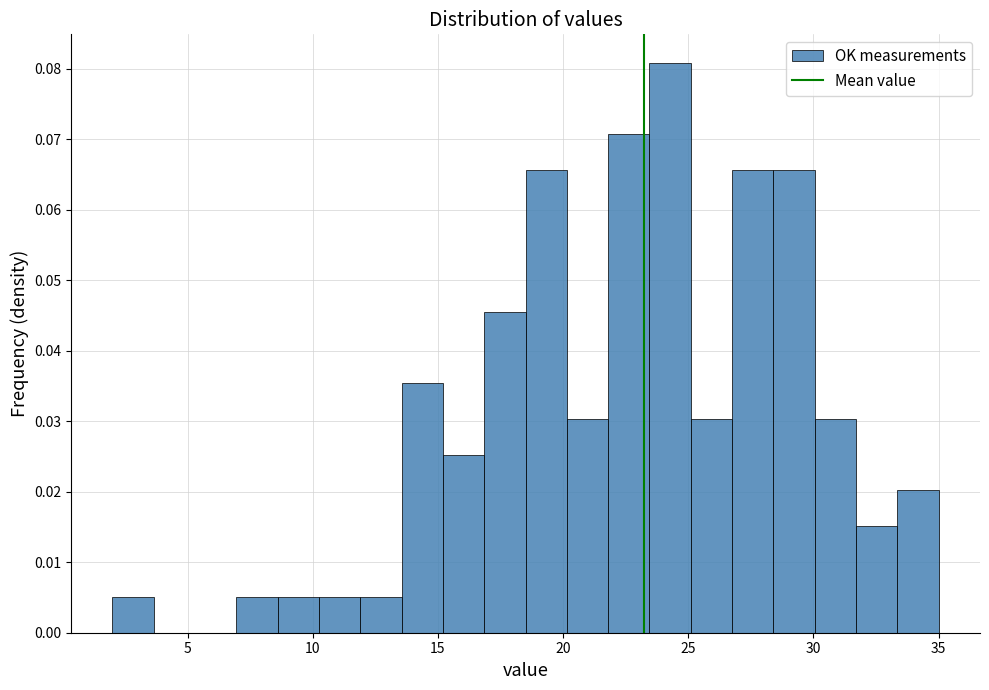

Around what value on the x-axis is the tallest bar? Give the approximate position of its centre, as read against the axis.

24.5